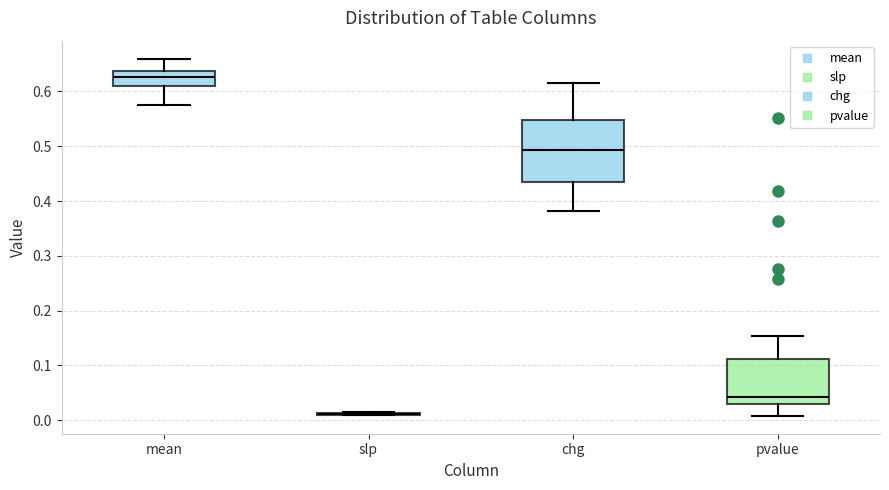

Which box is the tallest, from its lower edge to its upper edge?

chg